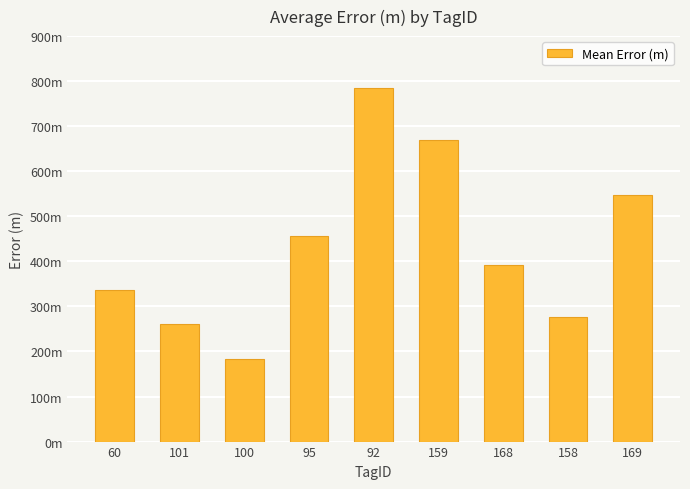

Is it true that the value at 92 is 1353.5?

False